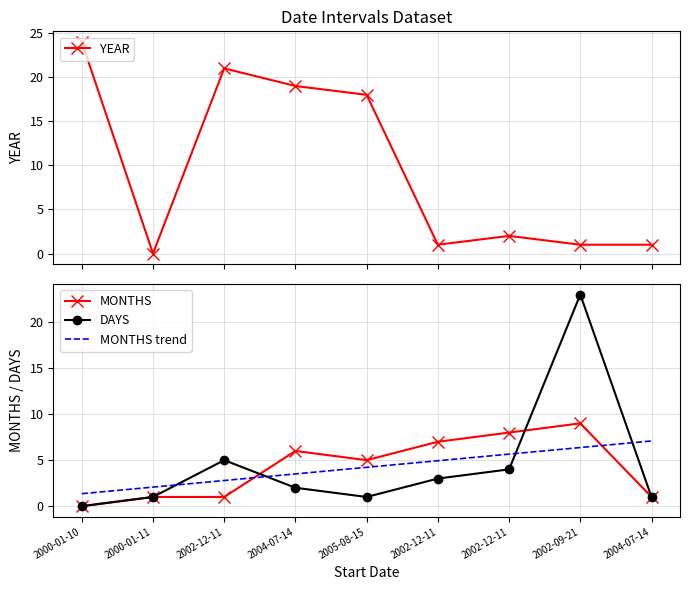

Reading right to left, transcribe all the data shown in this chart.

YEAR: 2004-07-14=1.0	2002-09-21=1.0	2002-12-11=2.0	2002-12-11=1.0	2005-08-15=18.0	2004-07-14=19.0	2002-12-11=21.0	2000-01-11=0.0	2000-01-10=24.0
MONTHS: 2004-07-14=1.0	2002-09-21=9.0	2002-12-11=8.0	2002-12-11=7.0	2005-08-15=5.0	2004-07-14=6.0	2002-12-11=1.0	2000-01-11=1.0	2000-01-10=0.0
DAYS: 2004-07-14=1.0	2002-09-21=23.0	2002-12-11=4.0	2002-12-11=3.0	2005-08-15=1.0	2004-07-14=2.0	2002-12-11=5.0	2000-01-11=1.0	2000-01-10=0.0
MONTHS trend: 2004-07-14=7.1	2002-09-21=6.4	2002-12-11=5.7	2002-12-11=4.9	2005-08-15=4.2	2004-07-14=3.5	2002-12-11=2.8	2000-01-11=2.1	2000-01-10=1.4